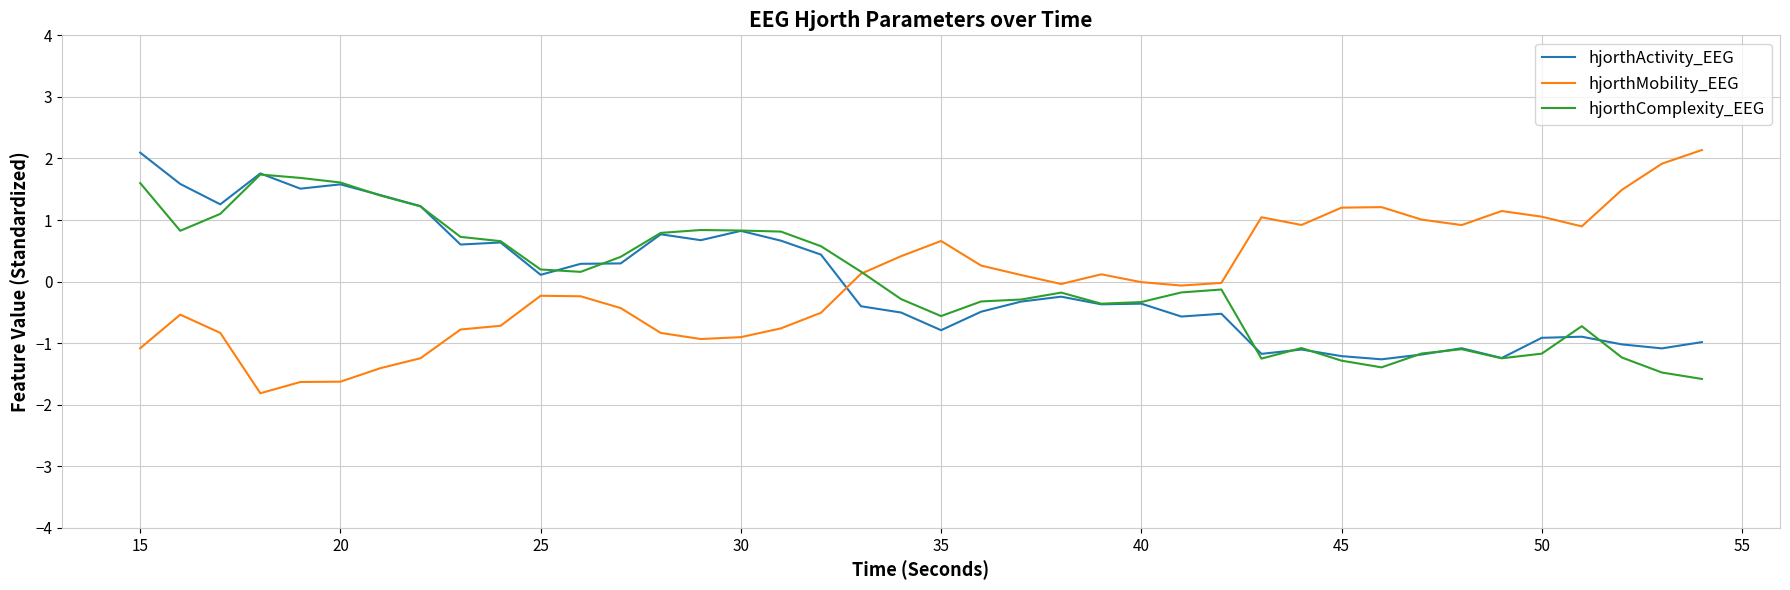

What is the greatest value displayed?

2.1